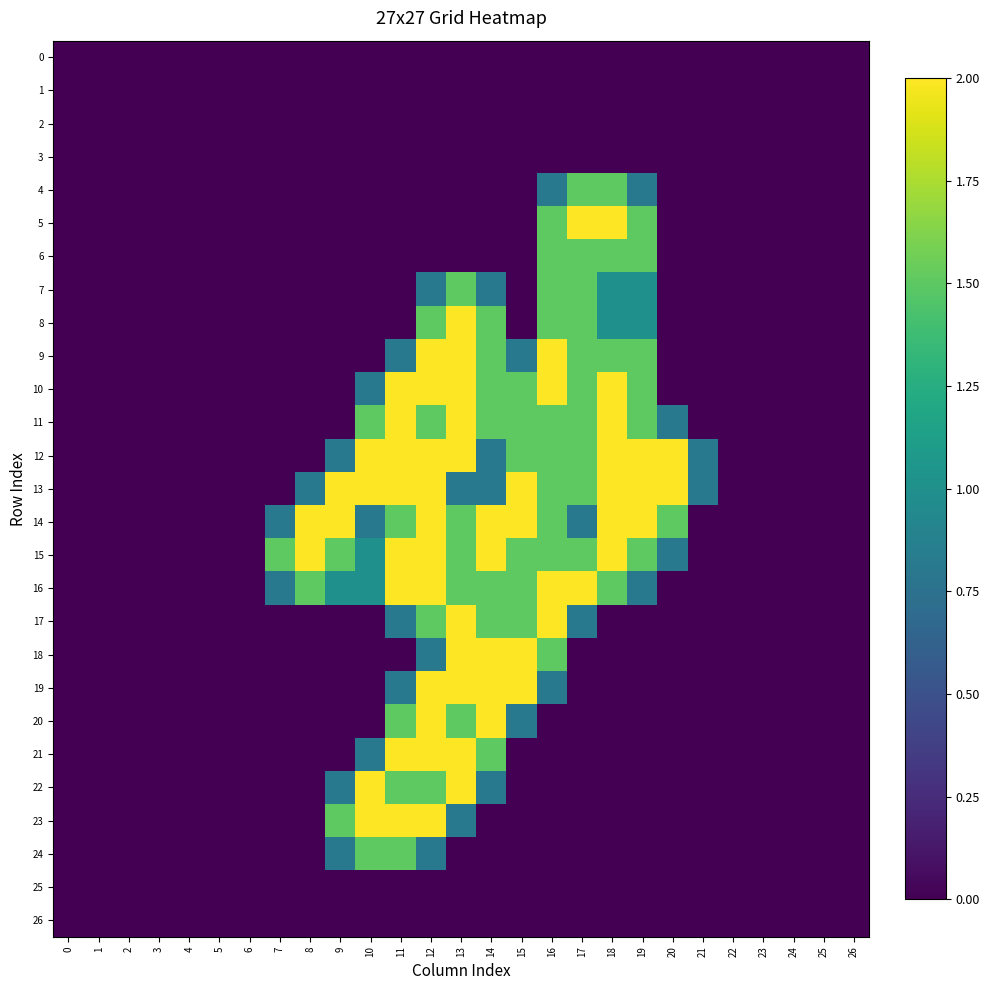

Reading right to left, what are all the values shown in this chart?

0: 26=0.0	25=0.0	24=0.0	23=0.0	22=0.0	21=0.0	20=0.0	19=0.0	18=0.0	17=0.0	16=0.0	15=0.0	14=0.0	13=0.0	12=0.0	11=0.0	10=0.0	9=0.0	8=0.0	7=0.0	6=0.0	5=0.0	4=0.0	3=0.0	2=0.0	1=0.0	0=0.0
1: 26=0.0	25=0.0	24=0.0	23=0.0	22=0.0	21=0.0	20=0.0	19=0.0	18=0.0	17=0.0	16=0.0	15=0.0	14=0.0	13=0.0	12=0.0	11=0.0	10=0.0	9=0.0	8=0.0	7=0.0	6=0.0	5=0.0	4=0.0	3=0.0	2=0.0	1=0.0	0=0.0
2: 26=0.0	25=0.0	24=0.0	23=0.0	22=0.0	21=0.0	20=0.0	19=0.0	18=0.0	17=0.0	16=0.0	15=0.0	14=0.0	13=0.0	12=0.0	11=0.0	10=0.0	9=0.0	8=0.0	7=0.0	6=0.0	5=0.0	4=0.0	3=0.0	2=0.0	1=0.0	0=0.0
3: 26=0.0	25=0.0	24=0.0	23=0.0	22=0.0	21=0.0	20=0.0	19=0.0	18=0.0	17=0.0	16=0.0	15=0.0	14=0.0	13=0.0	12=0.0	11=0.0	10=0.0	9=0.0	8=0.0	7=0.0	6=0.0	5=0.0	4=0.0	3=0.0	2=0.0	1=0.0	0=0.0
4: 26=0.0	25=0.0	24=0.0	23=0.0	22=0.0	21=0.0	20=0.0	19=0.8	18=1.5	17=1.5	16=0.8	15=0.0	14=0.0	13=0.0	12=0.0	11=0.0	10=0.0	9=0.0	8=0.0	7=0.0	6=0.0	5=0.0	4=0.0	3=0.0	2=0.0	1=0.0	0=0.0
5: 26=0.0	25=0.0	24=0.0	23=0.0	22=0.0	21=0.0	20=0.0	19=1.5	18=2.0	17=2.0	16=1.5	15=0.0	14=0.0	13=0.0	12=0.0	11=0.0	10=0.0	9=0.0	8=0.0	7=0.0	6=0.0	5=0.0	4=0.0	3=0.0	2=0.0	1=0.0	0=0.0
6: 26=0.0	25=0.0	24=0.0	23=0.0	22=0.0	21=0.0	20=0.0	19=1.5	18=1.5	17=1.5	16=1.5	15=0.0	14=0.0	13=0.0	12=0.0	11=0.0	10=0.0	9=0.0	8=0.0	7=0.0	6=0.0	5=0.0	4=0.0	3=0.0	2=0.0	1=0.0	0=0.0
7: 26=0.0	25=0.0	24=0.0	23=0.0	22=0.0	21=0.0	20=0.0	19=1.0	18=1.0	17=1.5	16=1.5	15=0.0	14=0.8	13=1.5	12=0.8	11=0.0	10=0.0	9=0.0	8=0.0	7=0.0	6=0.0	5=0.0	4=0.0	3=0.0	2=0.0	1=0.0	0=0.0
8: 26=0.0	25=0.0	24=0.0	23=0.0	22=0.0	21=0.0	20=0.0	19=1.0	18=1.0	17=1.5	16=1.5	15=0.0	14=1.5	13=2.0	12=1.5	11=0.0	10=0.0	9=0.0	8=0.0	7=0.0	6=0.0	5=0.0	4=0.0	3=0.0	2=0.0	1=0.0	0=0.0
9: 26=0.0	25=0.0	24=0.0	23=0.0	22=0.0	21=0.0	20=0.0	19=1.5	18=1.5	17=1.5	16=2.0	15=0.8	14=1.5	13=2.0	12=2.0	11=0.8	10=0.0	9=0.0	8=0.0	7=0.0	6=0.0	5=0.0	4=0.0	3=0.0	2=0.0	1=0.0	0=0.0
10: 26=0.0	25=0.0	24=0.0	23=0.0	22=0.0	21=0.0	20=0.0	19=1.5	18=2.0	17=1.5	16=2.0	15=1.5	14=1.5	13=2.0	12=2.0	11=2.0	10=0.8	9=0.0	8=0.0	7=0.0	6=0.0	5=0.0	4=0.0	3=0.0	2=0.0	1=0.0	0=0.0
11: 26=0.0	25=0.0	24=0.0	23=0.0	22=0.0	21=0.0	20=0.8	19=1.5	18=2.0	17=1.5	16=1.5	15=1.5	14=1.5	13=2.0	12=1.5	11=2.0	10=1.5	9=0.0	8=0.0	7=0.0	6=0.0	5=0.0	4=0.0	3=0.0	2=0.0	1=0.0	0=0.0
12: 26=0.0	25=0.0	24=0.0	23=0.0	22=0.0	21=0.8	20=2.0	19=2.0	18=2.0	17=1.5	16=1.5	15=1.5	14=0.8	13=2.0	12=2.0	11=2.0	10=2.0	9=0.8	8=0.0	7=0.0	6=0.0	5=0.0	4=0.0	3=0.0	2=0.0	1=0.0	0=0.0
13: 26=0.0	25=0.0	24=0.0	23=0.0	22=0.0	21=0.8	20=2.0	19=2.0	18=2.0	17=1.5	16=1.5	15=2.0	14=0.8	13=0.8	12=2.0	11=2.0	10=2.0	9=2.0	8=0.8	7=0.0	6=0.0	5=0.0	4=0.0	3=0.0	2=0.0	1=0.0	0=0.0
14: 26=0.0	25=0.0	24=0.0	23=0.0	22=0.0	21=0.0	20=1.5	19=2.0	18=2.0	17=0.8	16=1.5	15=2.0	14=2.0	13=1.5	12=2.0	11=1.5	10=0.8	9=2.0	8=2.0	7=0.8	6=0.0	5=0.0	4=0.0	3=0.0	2=0.0	1=0.0	0=0.0
15: 26=0.0	25=0.0	24=0.0	23=0.0	22=0.0	21=0.0	20=0.8	19=1.5	18=2.0	17=1.5	16=1.5	15=1.5	14=2.0	13=1.5	12=2.0	11=2.0	10=1.0	9=1.5	8=2.0	7=1.5	6=0.0	5=0.0	4=0.0	3=0.0	2=0.0	1=0.0	0=0.0
16: 26=0.0	25=0.0	24=0.0	23=0.0	22=0.0	21=0.0	20=0.0	19=0.8	18=1.5	17=2.0	16=2.0	15=1.5	14=1.5	13=1.5	12=2.0	11=2.0	10=1.0	9=1.0	8=1.5	7=0.8	6=0.0	5=0.0	4=0.0	3=0.0	2=0.0	1=0.0	0=0.0
17: 26=0.0	25=0.0	24=0.0	23=0.0	22=0.0	21=0.0	20=0.0	19=0.0	18=0.0	17=0.8	16=2.0	15=1.5	14=1.5	13=2.0	12=1.5	11=0.8	10=0.0	9=0.0	8=0.0	7=0.0	6=0.0	5=0.0	4=0.0	3=0.0	2=0.0	1=0.0	0=0.0
18: 26=0.0	25=0.0	24=0.0	23=0.0	22=0.0	21=0.0	20=0.0	19=0.0	18=0.0	17=0.0	16=1.5	15=2.0	14=2.0	13=2.0	12=0.8	11=0.0	10=0.0	9=0.0	8=0.0	7=0.0	6=0.0	5=0.0	4=0.0	3=0.0	2=0.0	1=0.0	0=0.0
19: 26=0.0	25=0.0	24=0.0	23=0.0	22=0.0	21=0.0	20=0.0	19=0.0	18=0.0	17=0.0	16=0.8	15=2.0	14=2.0	13=2.0	12=2.0	11=0.8	10=0.0	9=0.0	8=0.0	7=0.0	6=0.0	5=0.0	4=0.0	3=0.0	2=0.0	1=0.0	0=0.0
20: 26=0.0	25=0.0	24=0.0	23=0.0	22=0.0	21=0.0	20=0.0	19=0.0	18=0.0	17=0.0	16=0.0	15=0.8	14=2.0	13=1.5	12=2.0	11=1.5	10=0.0	9=0.0	8=0.0	7=0.0	6=0.0	5=0.0	4=0.0	3=0.0	2=0.0	1=0.0	0=0.0
21: 26=0.0	25=0.0	24=0.0	23=0.0	22=0.0	21=0.0	20=0.0	19=0.0	18=0.0	17=0.0	16=0.0	15=0.0	14=1.5	13=2.0	12=2.0	11=2.0	10=0.8	9=0.0	8=0.0	7=0.0	6=0.0	5=0.0	4=0.0	3=0.0	2=0.0	1=0.0	0=0.0
22: 26=0.0	25=0.0	24=0.0	23=0.0	22=0.0	21=0.0	20=0.0	19=0.0	18=0.0	17=0.0	16=0.0	15=0.0	14=0.8	13=2.0	12=1.5	11=1.5	10=2.0	9=0.8	8=0.0	7=0.0	6=0.0	5=0.0	4=0.0	3=0.0	2=0.0	1=0.0	0=0.0
23: 26=0.0	25=0.0	24=0.0	23=0.0	22=0.0	21=0.0	20=0.0	19=0.0	18=0.0	17=0.0	16=0.0	15=0.0	14=0.0	13=0.8	12=2.0	11=2.0	10=2.0	9=1.5	8=0.0	7=0.0	6=0.0	5=0.0	4=0.0	3=0.0	2=0.0	1=0.0	0=0.0
24: 26=0.0	25=0.0	24=0.0	23=0.0	22=0.0	21=0.0	20=0.0	19=0.0	18=0.0	17=0.0	16=0.0	15=0.0	14=0.0	13=0.0	12=0.8	11=1.5	10=1.5	9=0.8	8=0.0	7=0.0	6=0.0	5=0.0	4=0.0	3=0.0	2=0.0	1=0.0	0=0.0
25: 26=0.0	25=0.0	24=0.0	23=0.0	22=0.0	21=0.0	20=0.0	19=0.0	18=0.0	17=0.0	16=0.0	15=0.0	14=0.0	13=0.0	12=0.0	11=0.0	10=0.0	9=0.0	8=0.0	7=0.0	6=0.0	5=0.0	4=0.0	3=0.0	2=0.0	1=0.0	0=0.0
26: 26=0.0	25=0.0	24=0.0	23=0.0	22=0.0	21=0.0	20=0.0	19=0.0	18=0.0	17=0.0	16=0.0	15=0.0	14=0.0	13=0.0	12=0.0	11=0.0	10=0.0	9=0.0	8=0.0	7=0.0	6=0.0	5=0.0	4=0.0	3=0.0	2=0.0	1=0.0	0=0.0